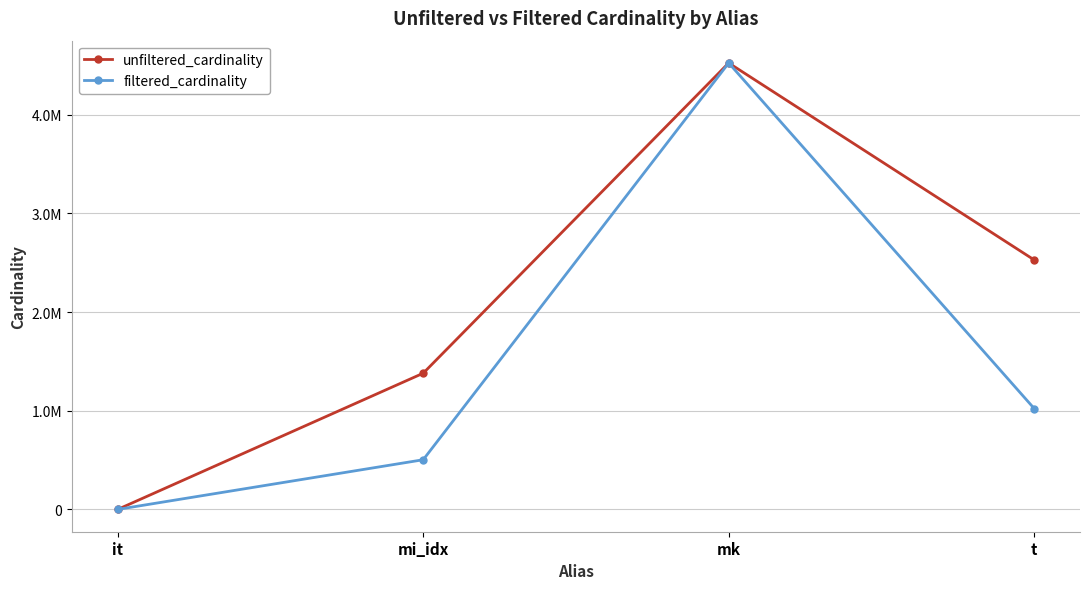

Between mi_idx and it, which is larger?

mi_idx